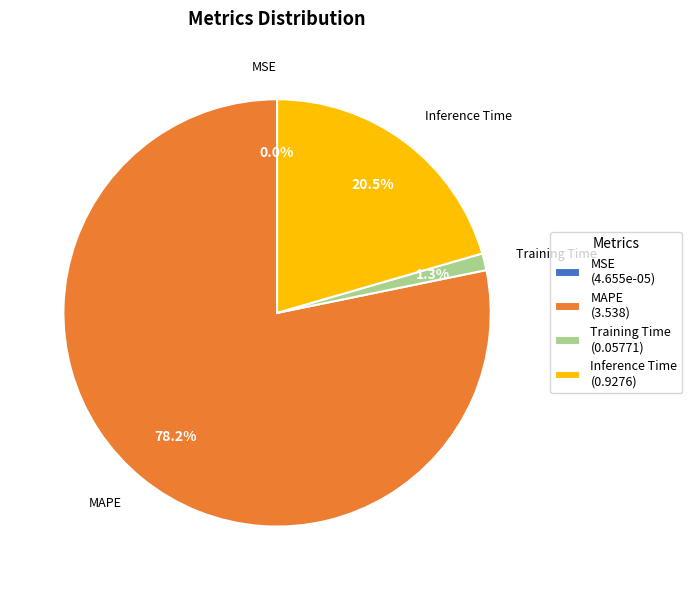

Is there any slice that represents more than half of the pie?

Yes